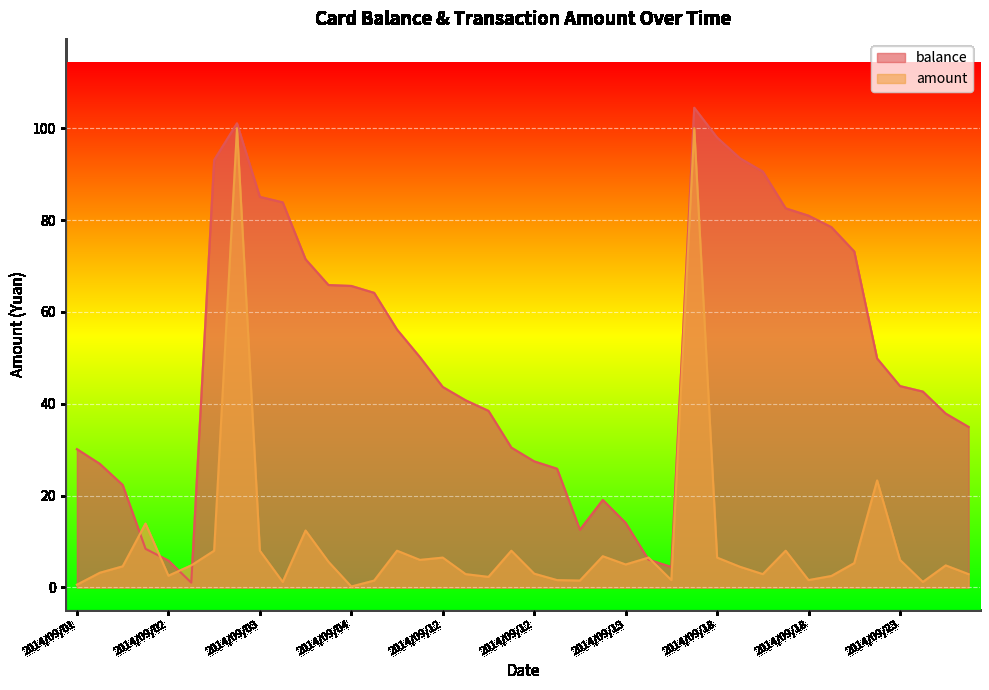

Reading right to left, transcribe all the data shown in this chart.

balance: 35.0	37.9	42.6	43.9	49.9	73.2	78.5	81.0	82.5	90.5	93.5	98.0	104.5	4.5	6.0	14.1	19.1	12.6	25.9	27.4	30.4	38.5	40.8	43.6	50.1	56.1	64.2	65.7	65.8	71.5	83.8	85.0	101.0	93.0	1.1	5.8	8.4	22.3	26.9	30.1
amount: 2.9	4.8	1.2	6.0	23.3	5.3	2.5	1.6	8.0	2.9	4.5	6.5	100.0	1.6	6.5	5.0	6.8	1.5	1.6	3.0	8.0	2.3	2.9	6.5	6.0	8.0	1.5	0.2	5.6	12.4	1.2	8.0	100.0	8.0	4.8	2.6	13.9	4.6	3.2	0.6